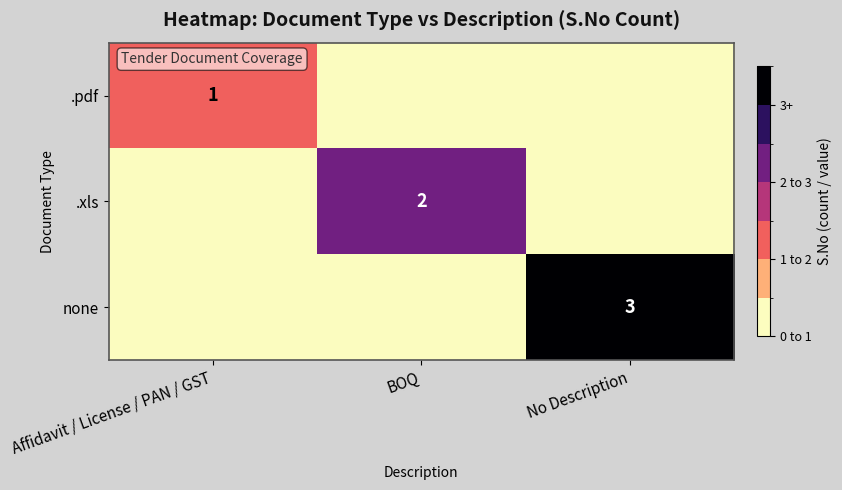

The value of none at No Description is 4. True or false?

False